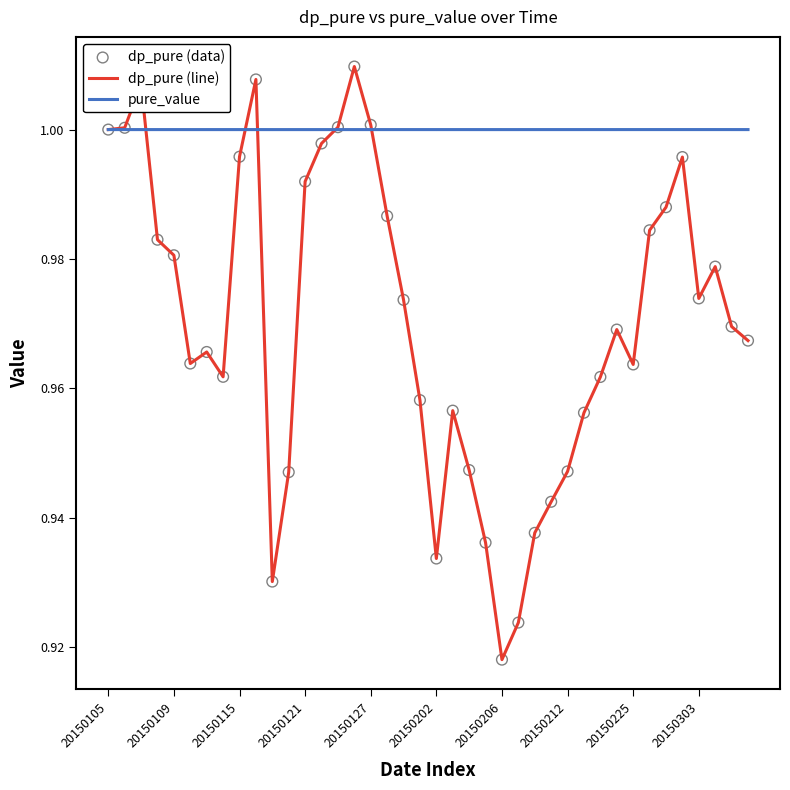

List the series in order of their peak value, lowest first.

pure_value, dp_pure (line)